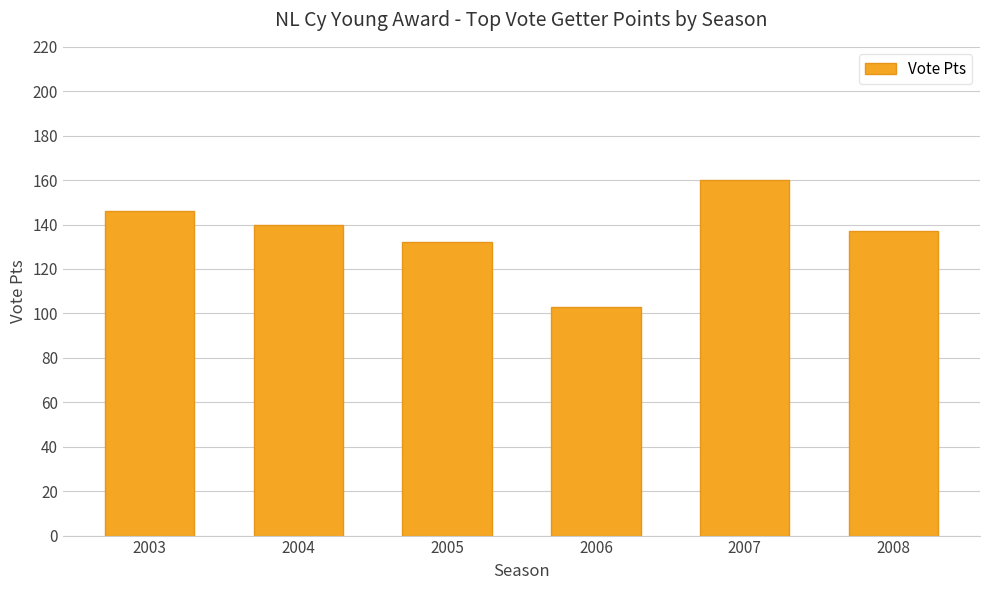

What value does the data have at 2008, to the nearest 10?

140